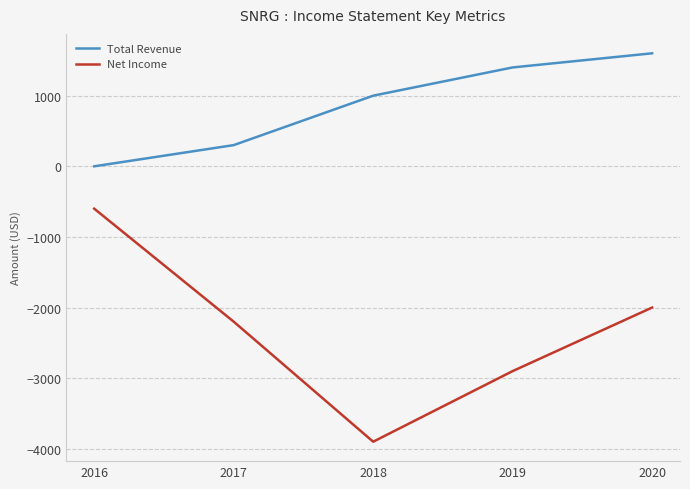

What is the difference between the maximum and minimum values in the Total Revenue series?

1600